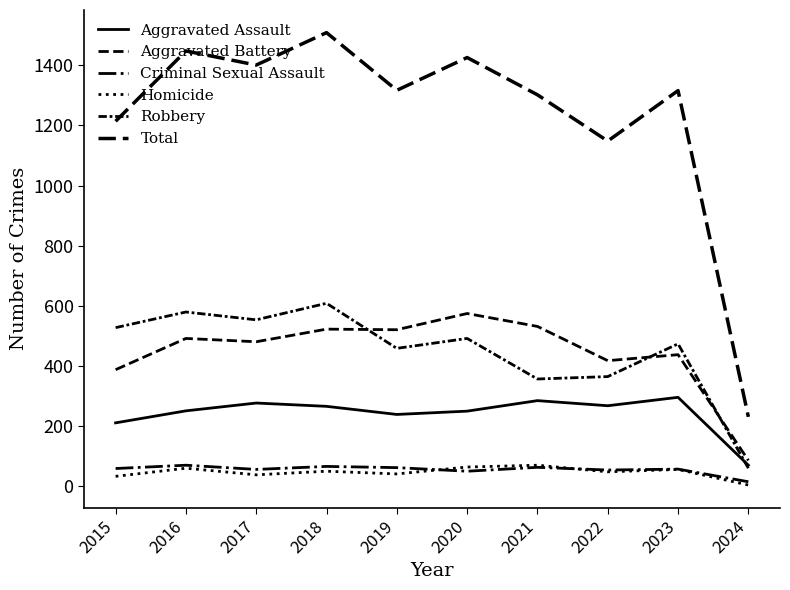

Does the chart display data point markers on the line(s)?

No